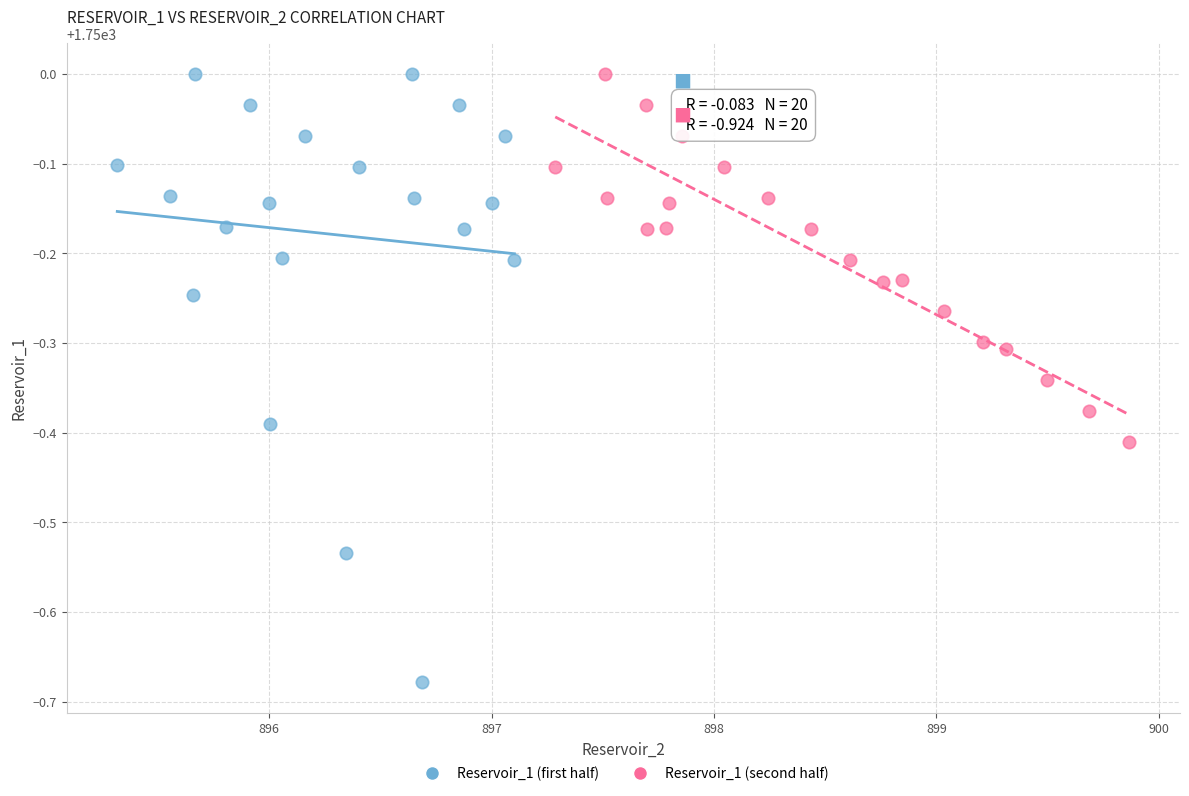

Which series has the largest Y range (max minus min)?

Reservoir_1 (first half)